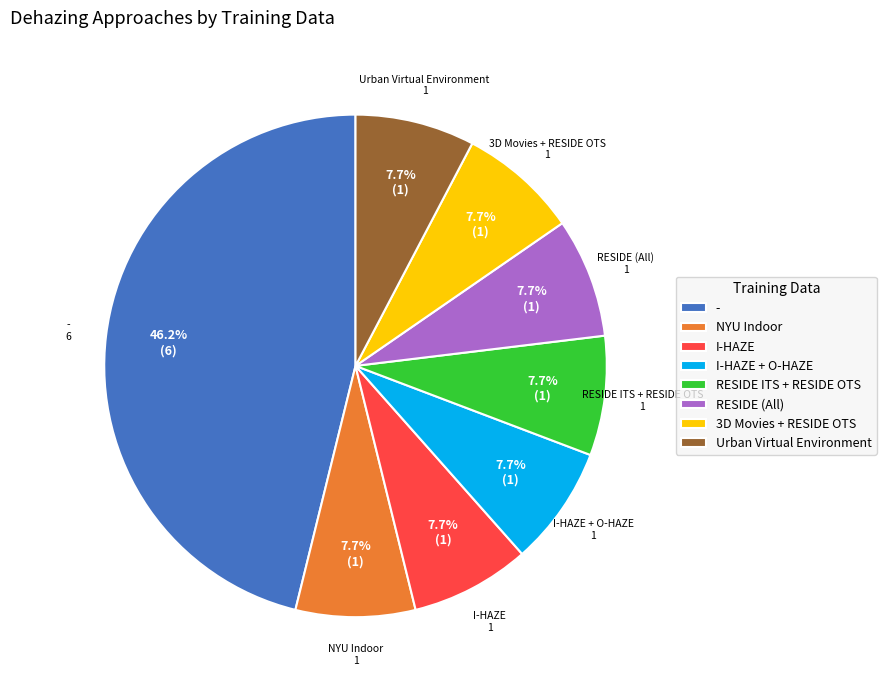

What is the ratio of the value at NYU Indoor to the value at I-HAZE + O-HAZE?

1.0